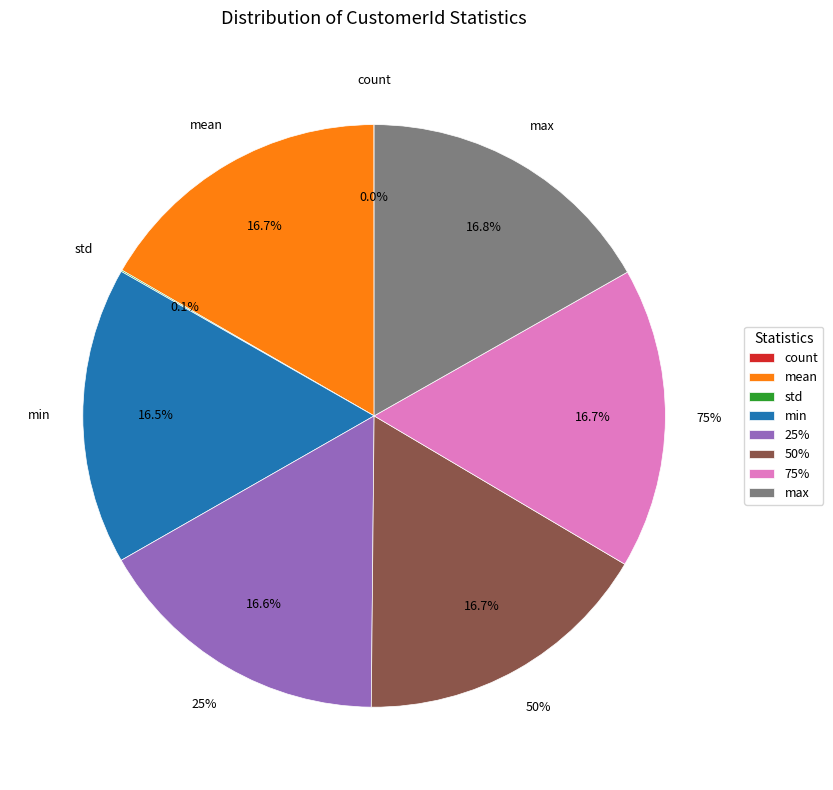

Does std represent more than half of the total?

No